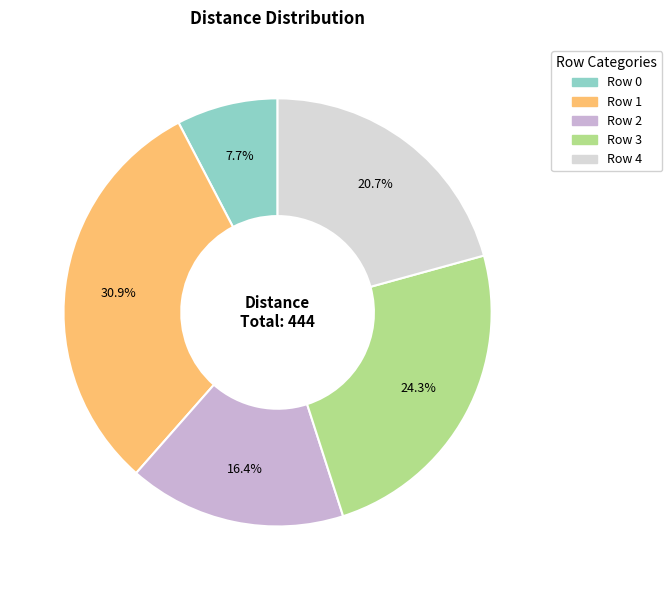

Which slice is the smallest?

Row 0